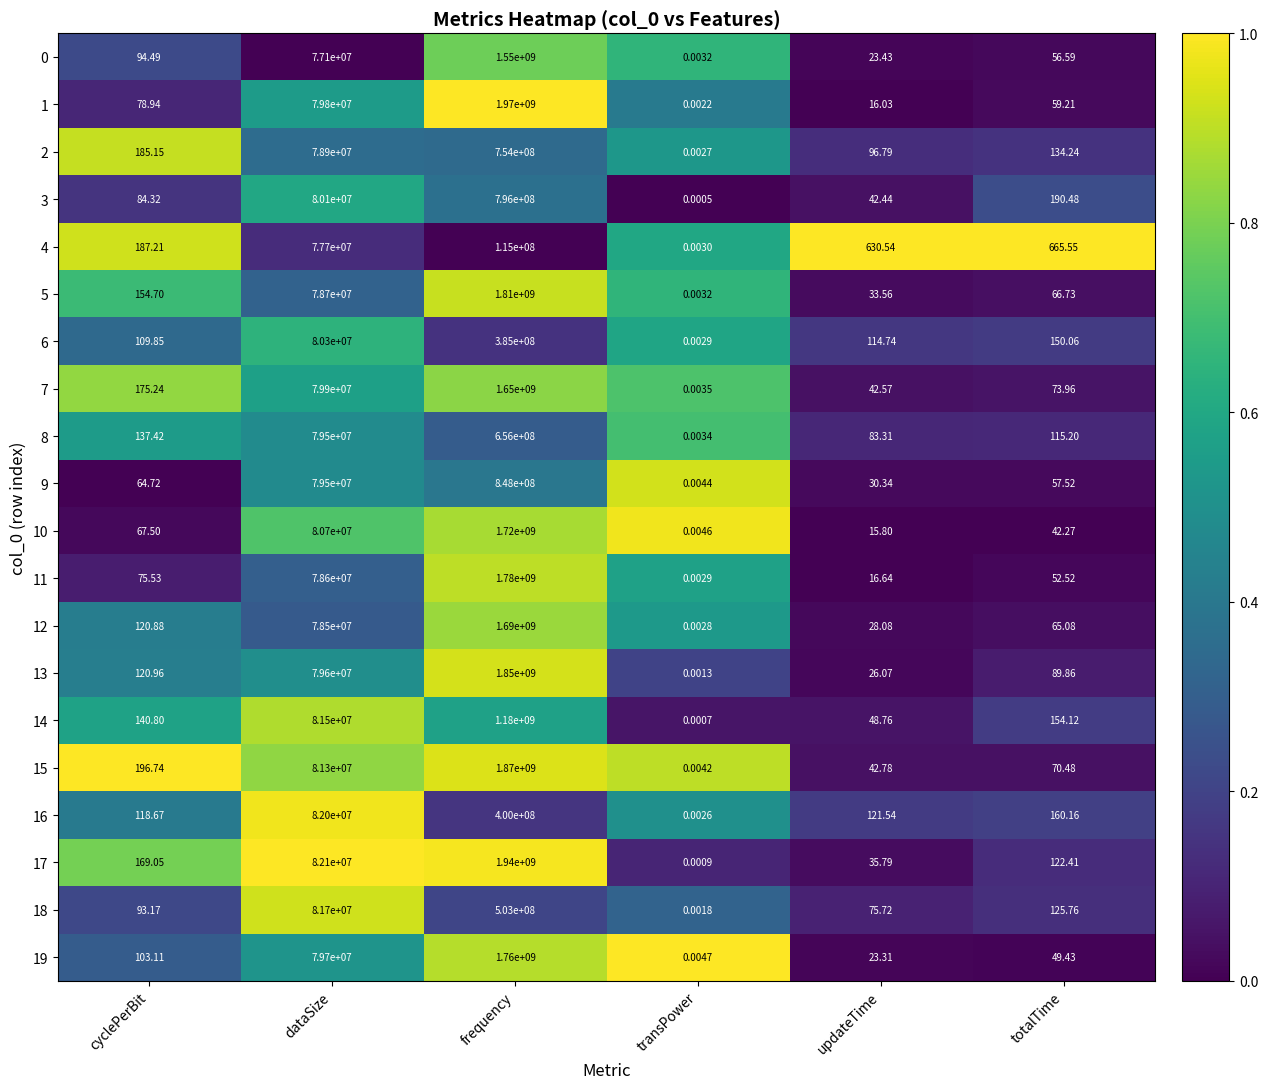

Which series has the widest spread of values?

1